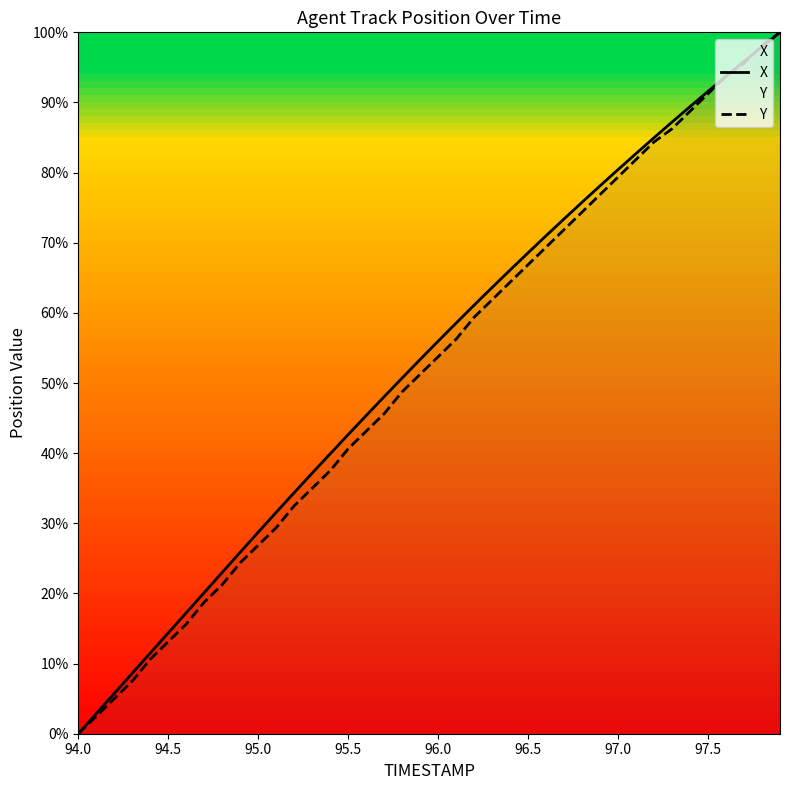

Count the number of categories in the chart.

40